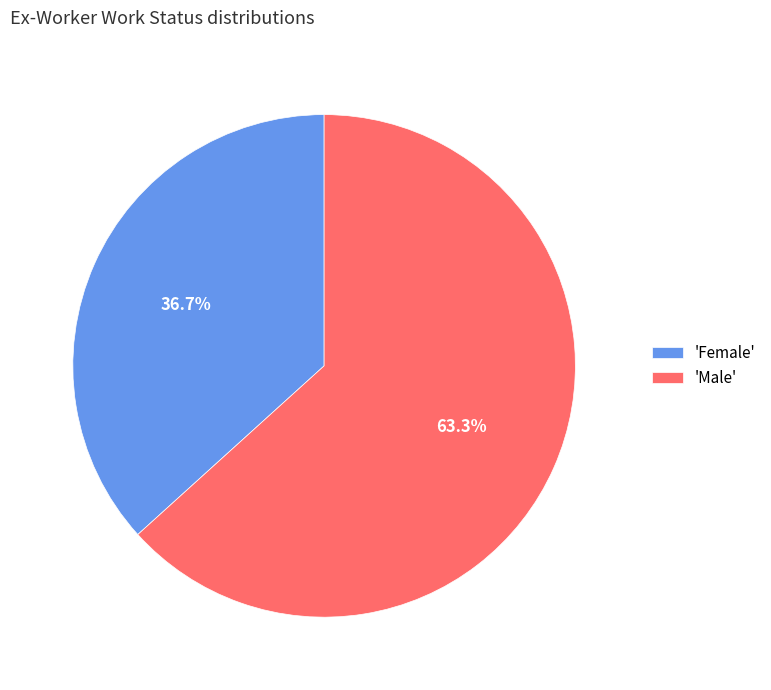

Is there a majority slice in this chart?

Yes